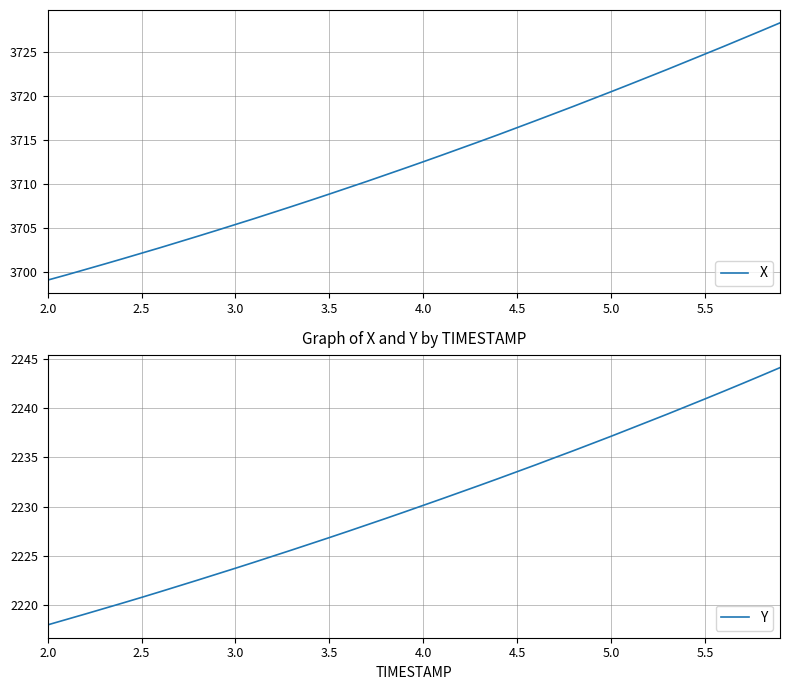

What is the maximum value for X?

3728.3